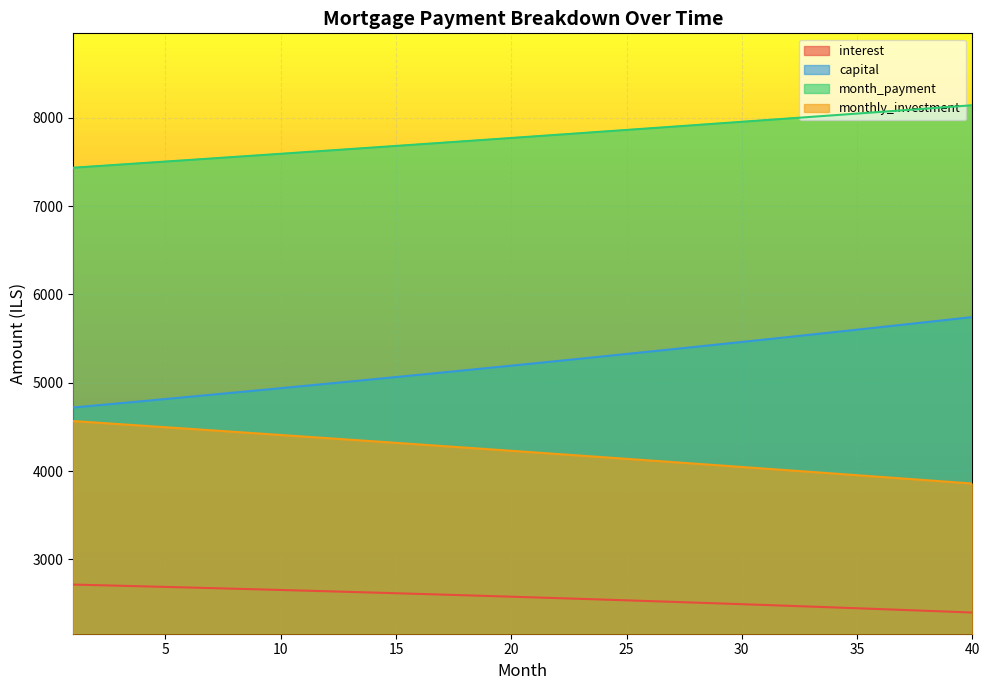

Where is capital nearest to the value 5231?

21